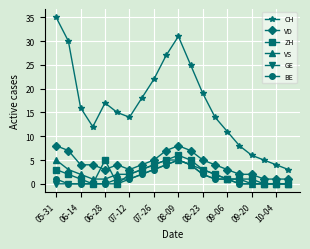

What is the sum of all VS values?

44